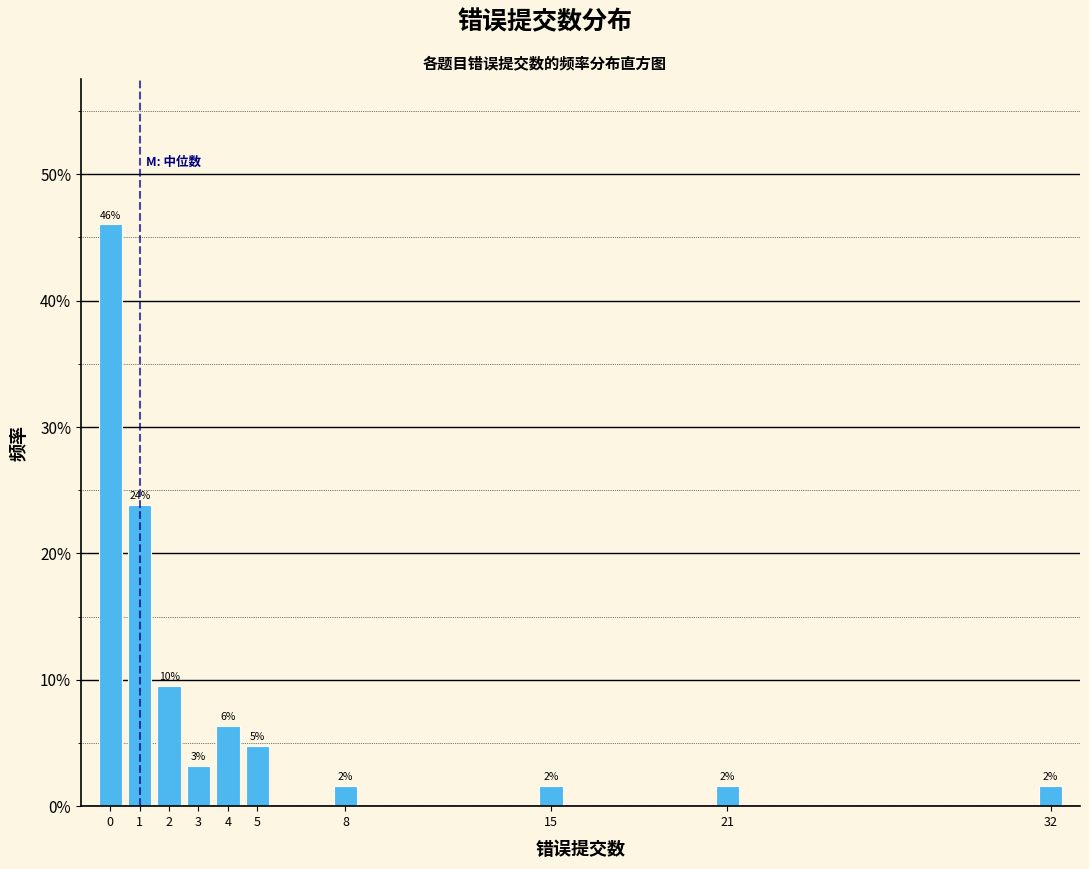

Which range on the x-axis has the tallest bar?

-0.5 to 0.5